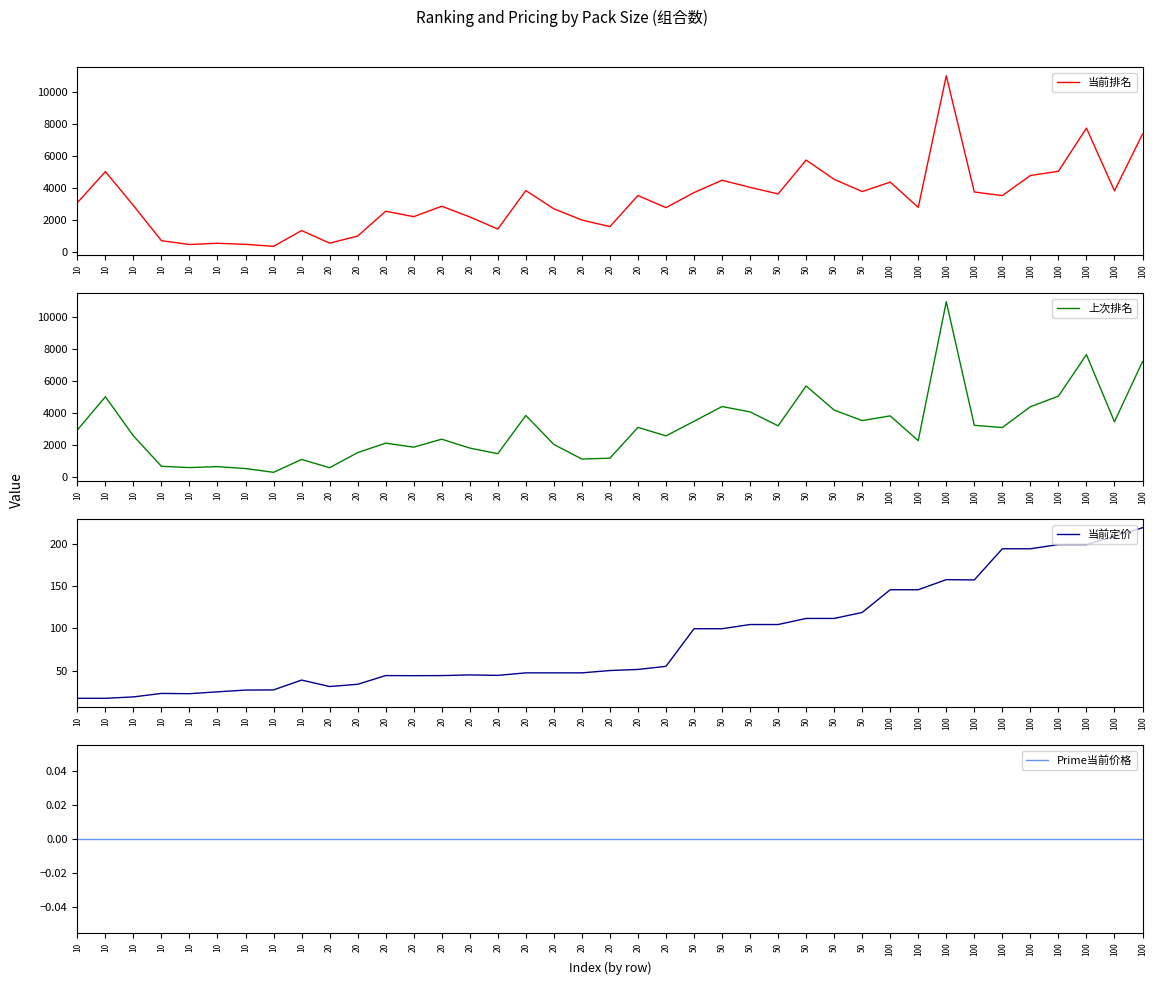

What is the maximum value for 当前定价?

219.7